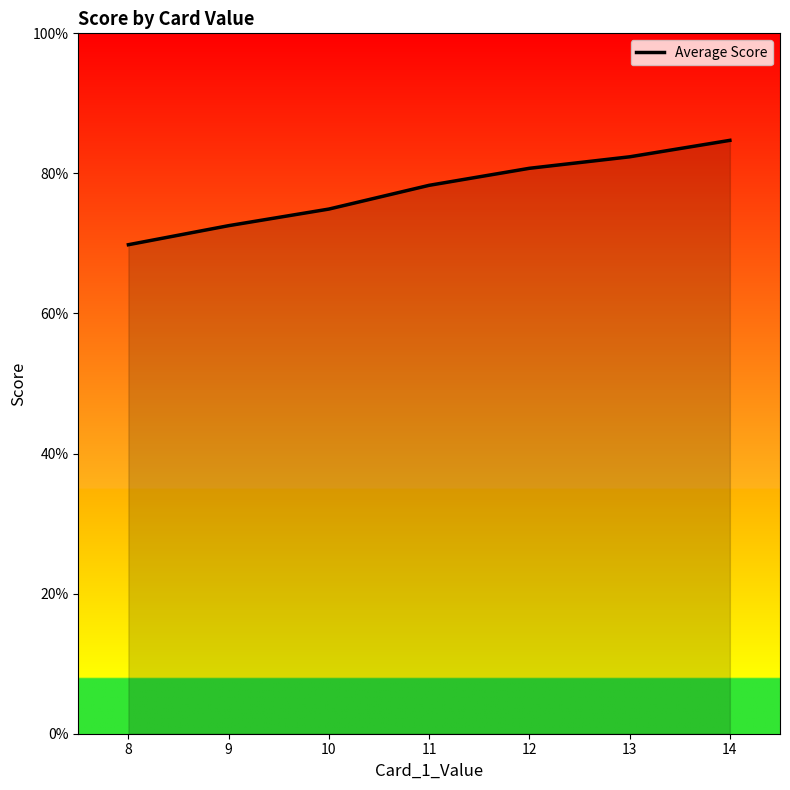

Which has a higher value, 14 or 13?

14